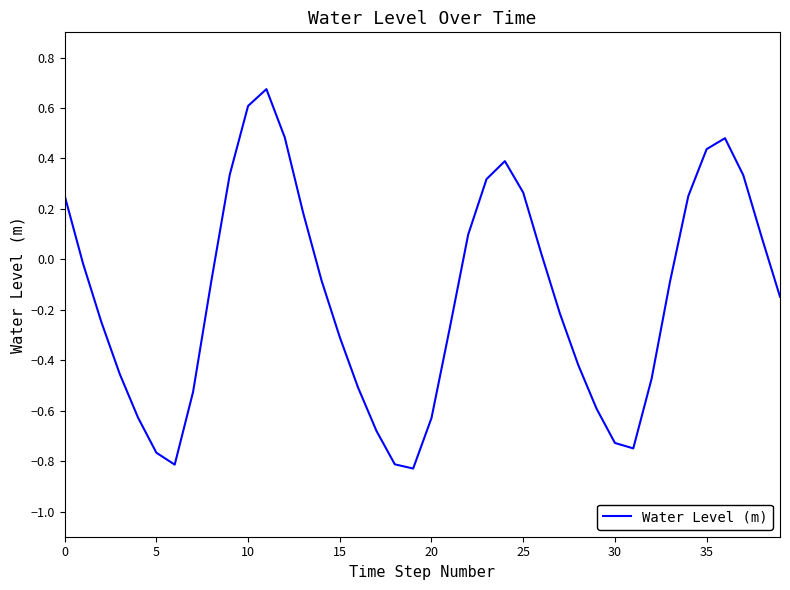

Does the chart have visible grid lines?

No